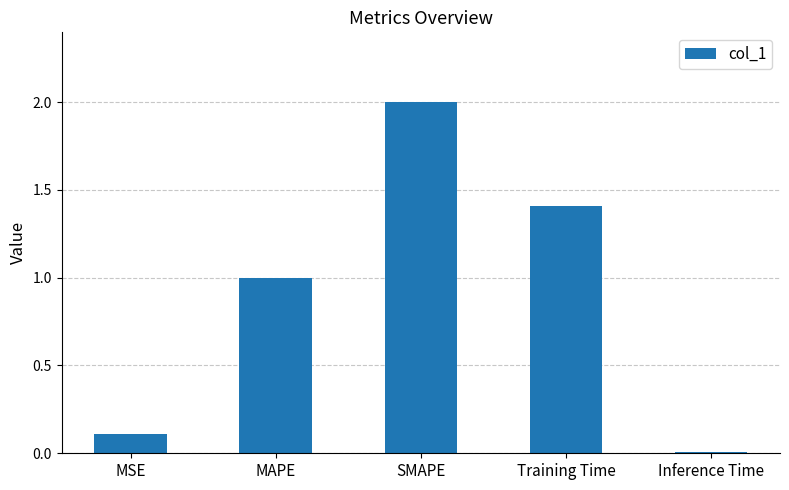

What is the sum of all values?

4.5